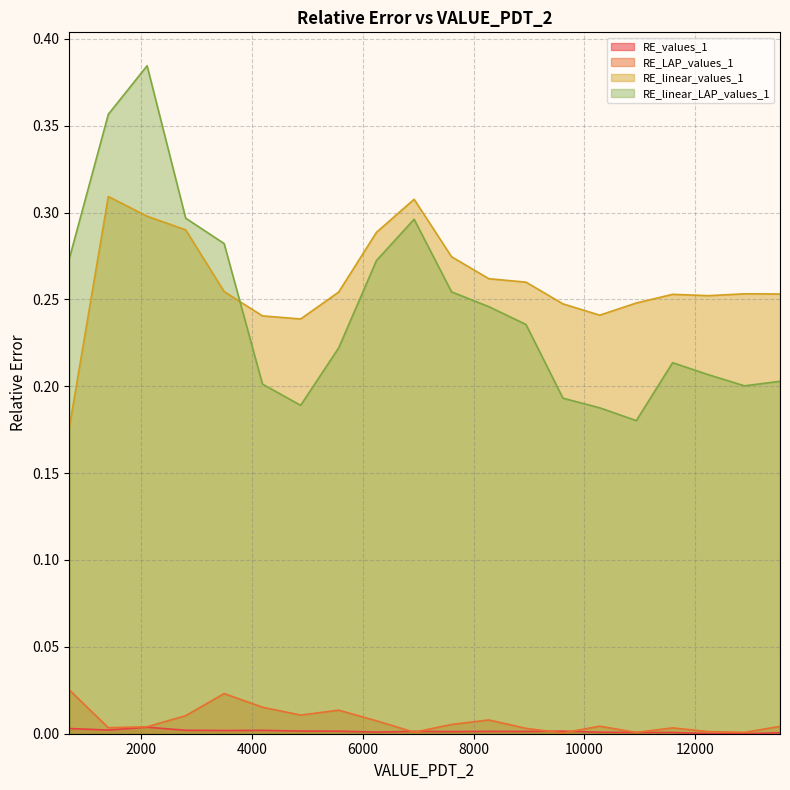

True or false: RE_linear_values_1 and RE_LAP_values_1 cross at least once.

False